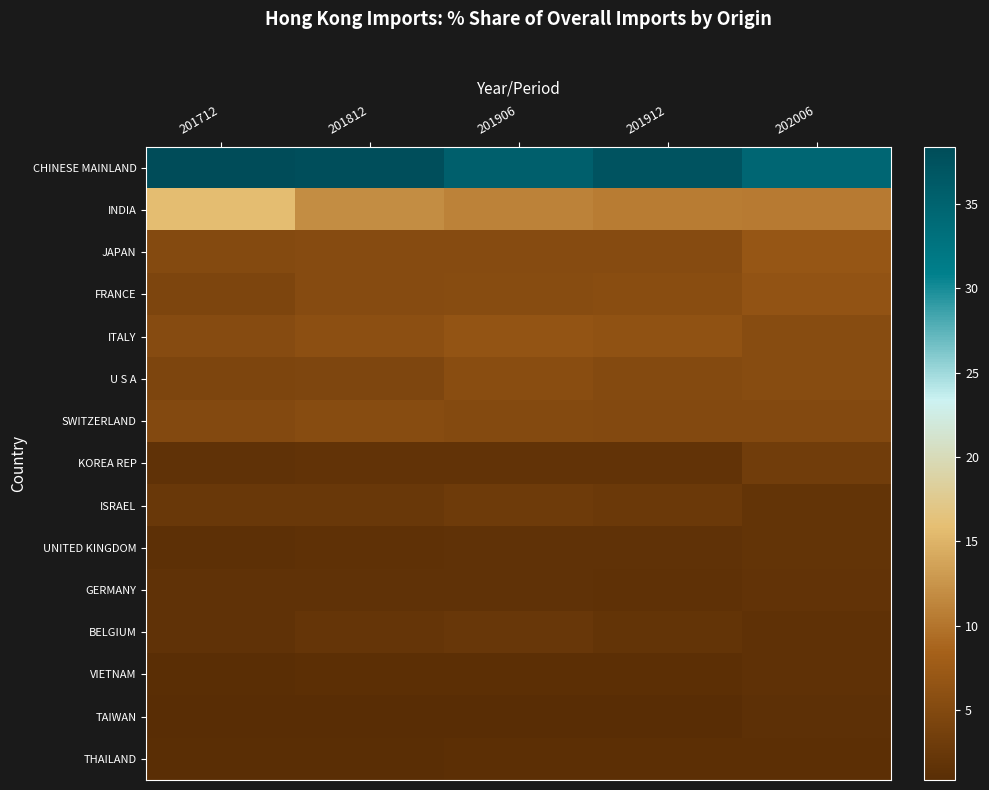

Which label corresponds to the smallest value in the chart?

201906